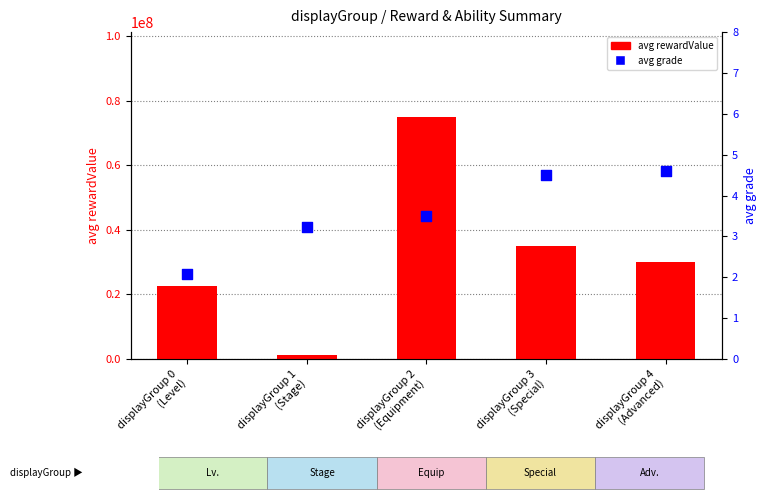

What are all the series names shown in the legend?

avg rewardValue, avg grade